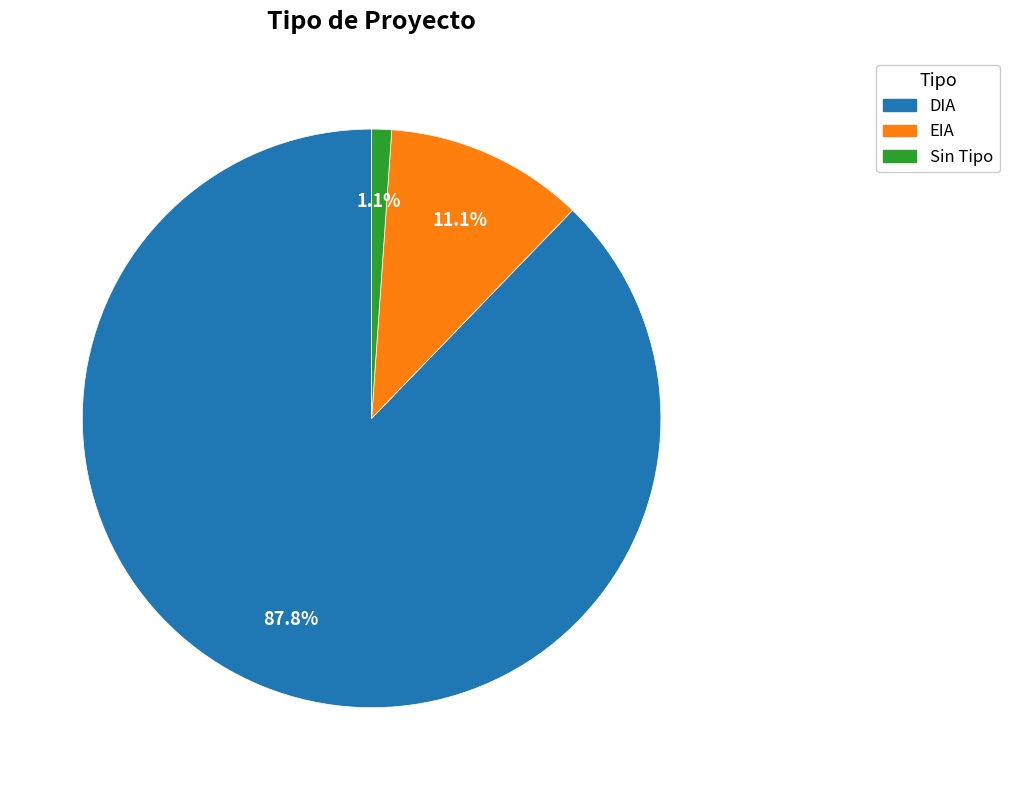

Which slice represents more than half of the pie?

DIA